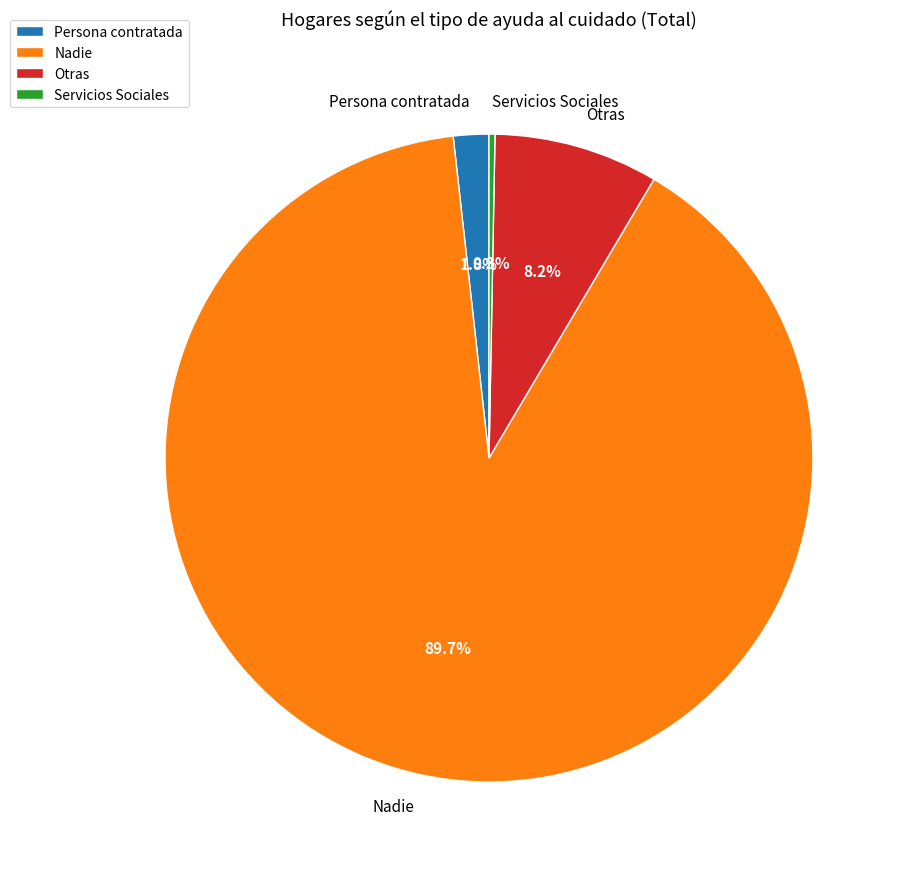

Does Nadie represent more than half of the total?

Yes